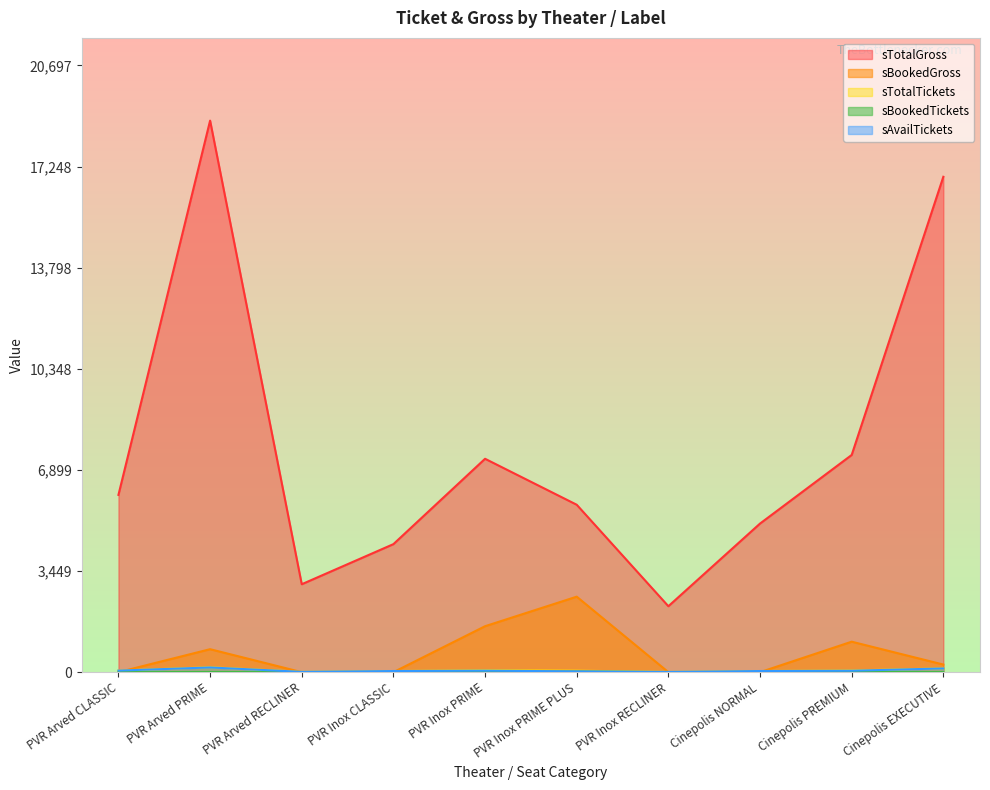

List the labels in order of sTotalTickets value, largest first.

PVR Arved PRIME, Cinepolis EXECUTIVE, PVR Inox PRIME, Cinepolis PREMIUM, PVR Arved CLASSIC, PVR Inox PRIME PLUS, PVR Inox CLASSIC, Cinepolis NORMAL, PVR Arved RECLINER, PVR Inox RECLINER